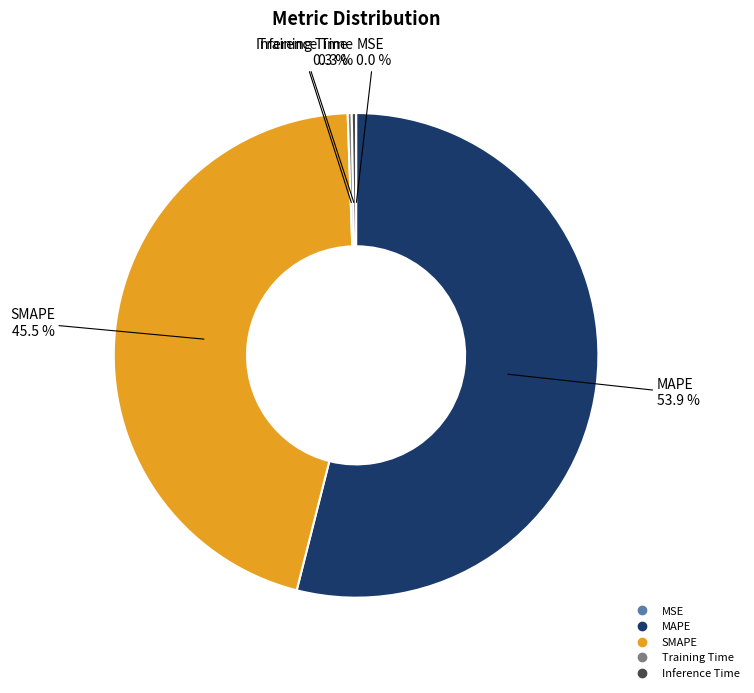

Which category has the biggest portion of the pie?

MAPE